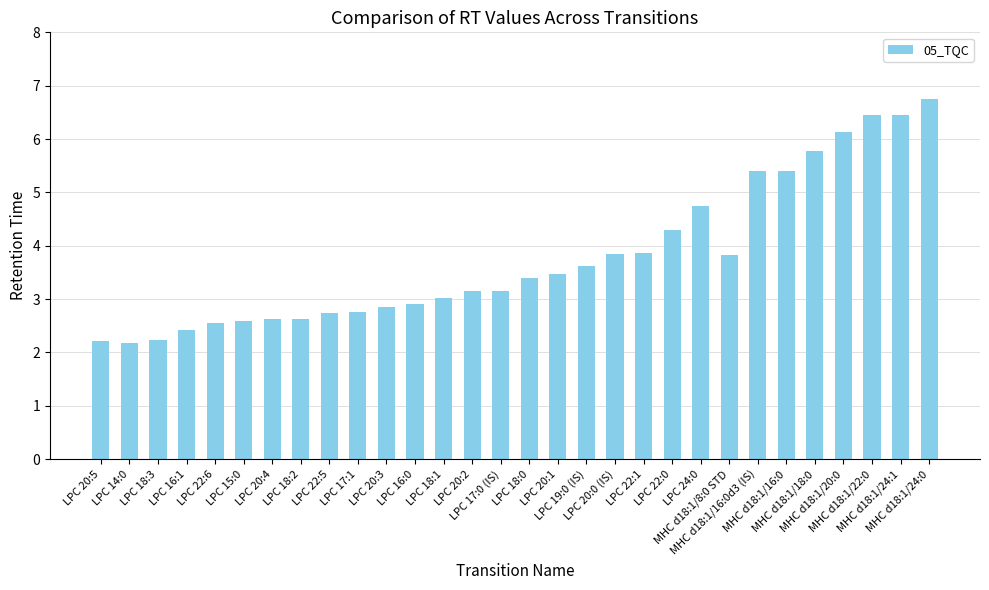

What is the difference between the values at LPC 18:2 and LPC 20:3?

0.2